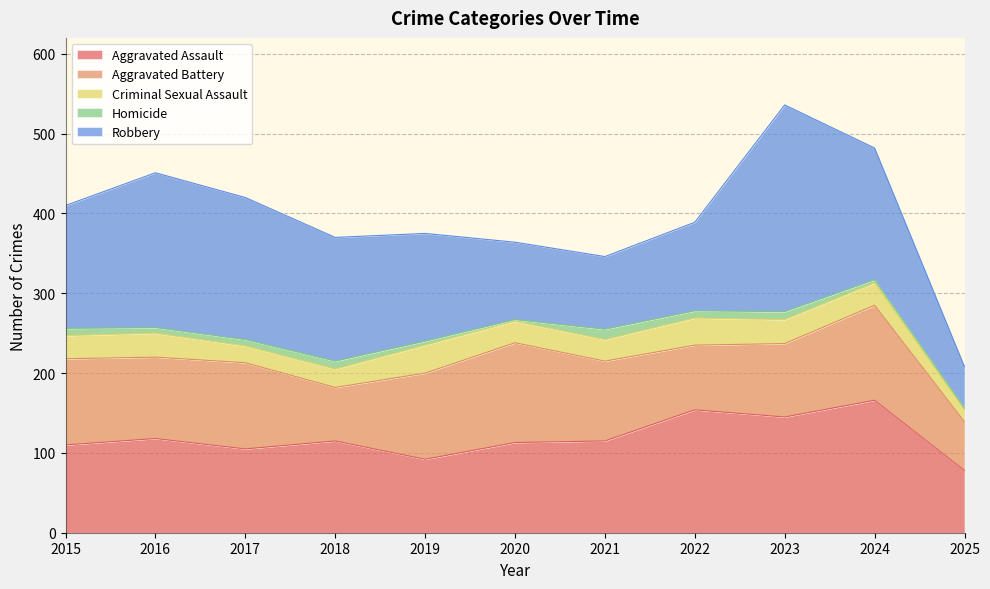

At which category does the chart reach its peak across all series?

2023